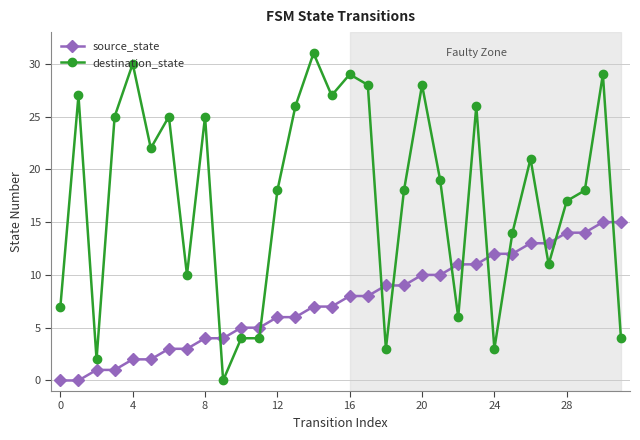

True or false: destination_state and source_state intersect in this chart.

True